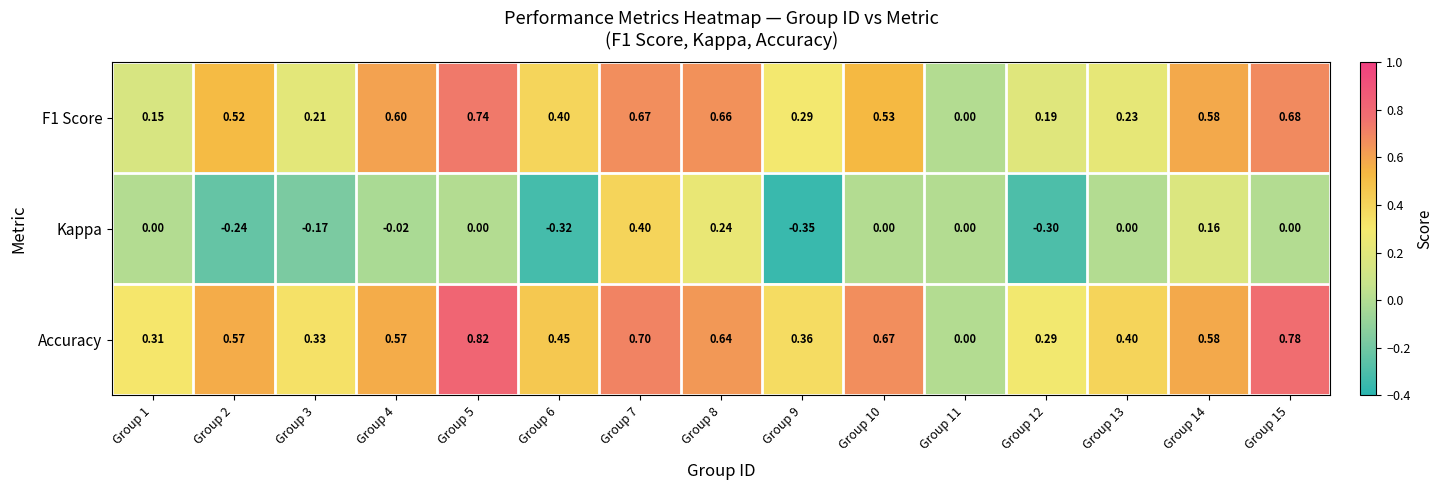

Which series changed the most between Group 2 and Group 7?

Kappa